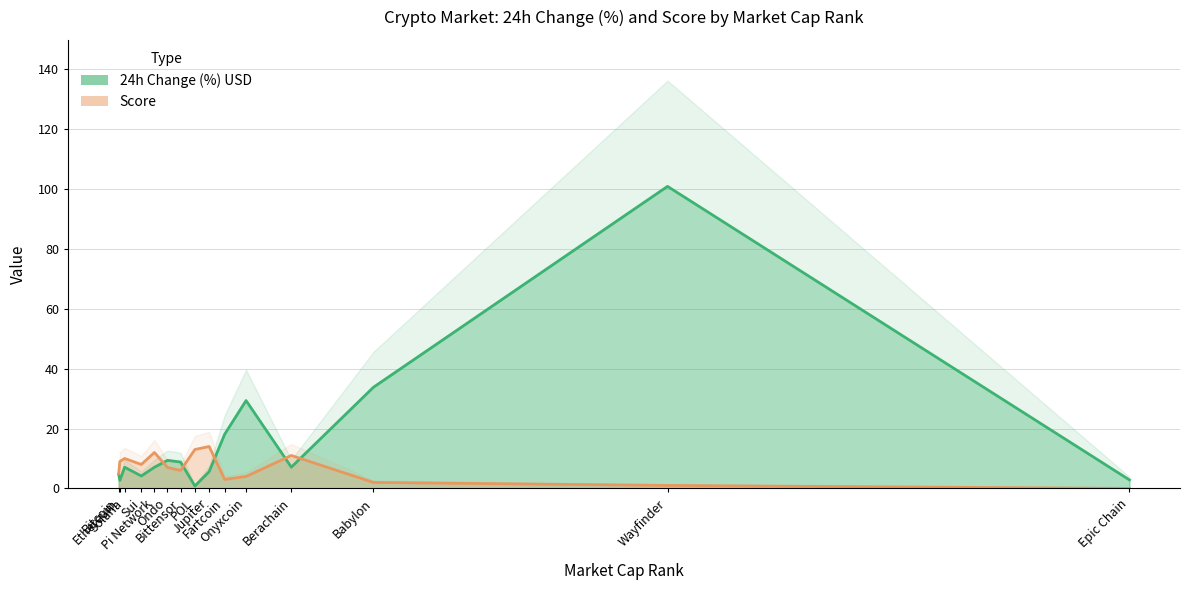

List the series in order of their peak value, highest first.

24h Change (%) USD, Score